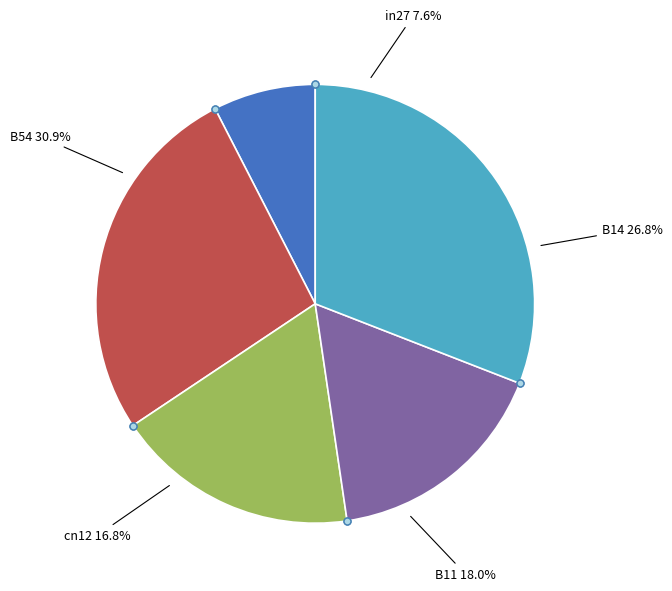

How many segments does this pie chart have?

5